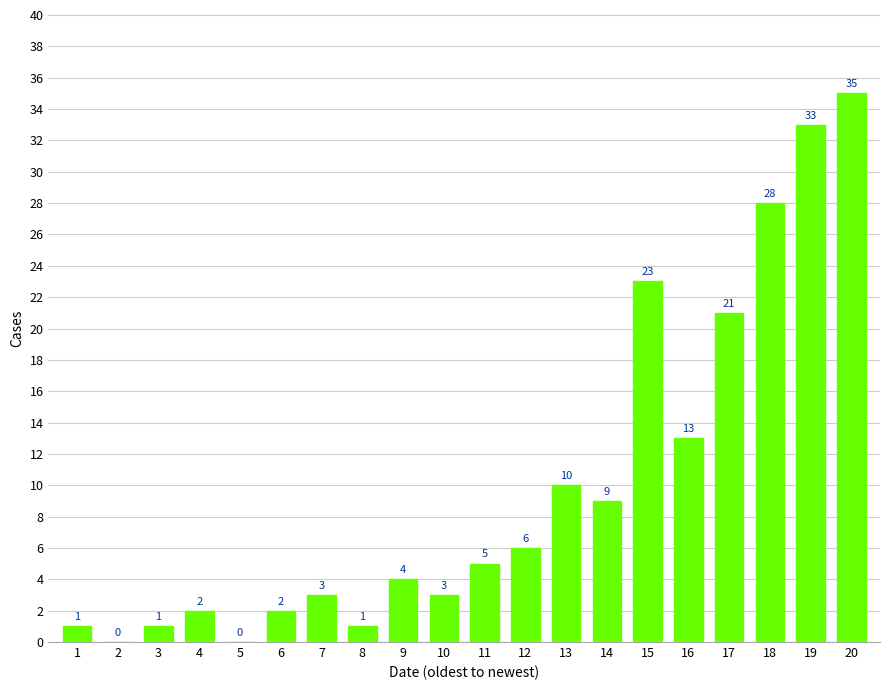

Is it true that the value at 9 is 2?

False